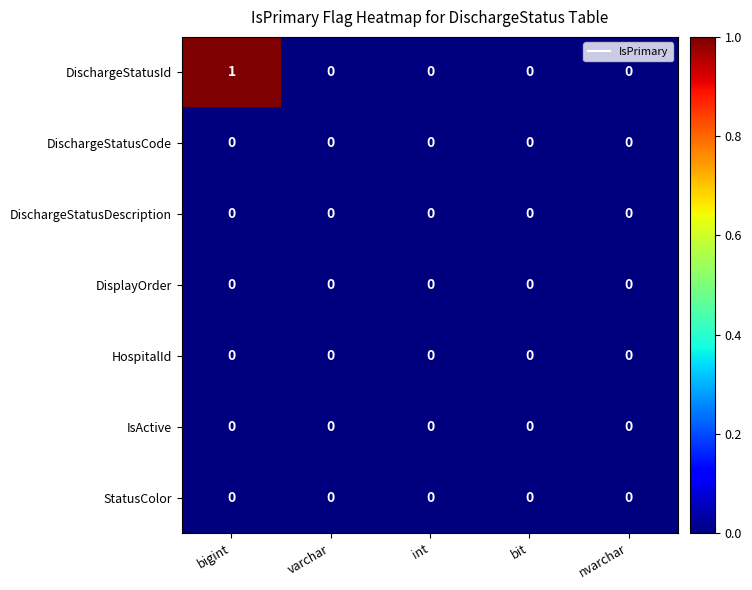

Count the number of categories in the chart.

5